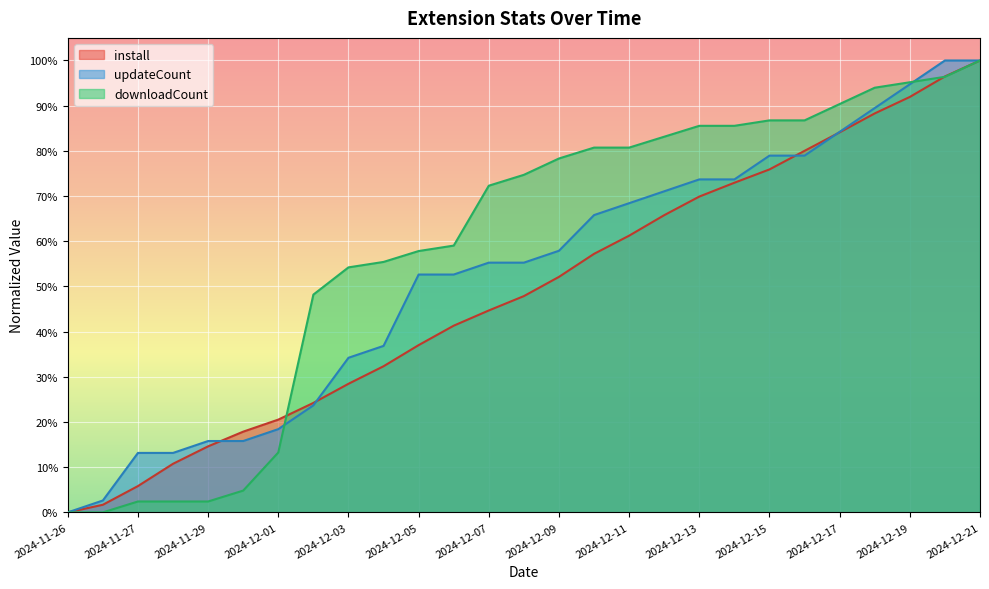

Rank the series by their maximum value, from lowest to highest.

install, updateCount, downloadCount